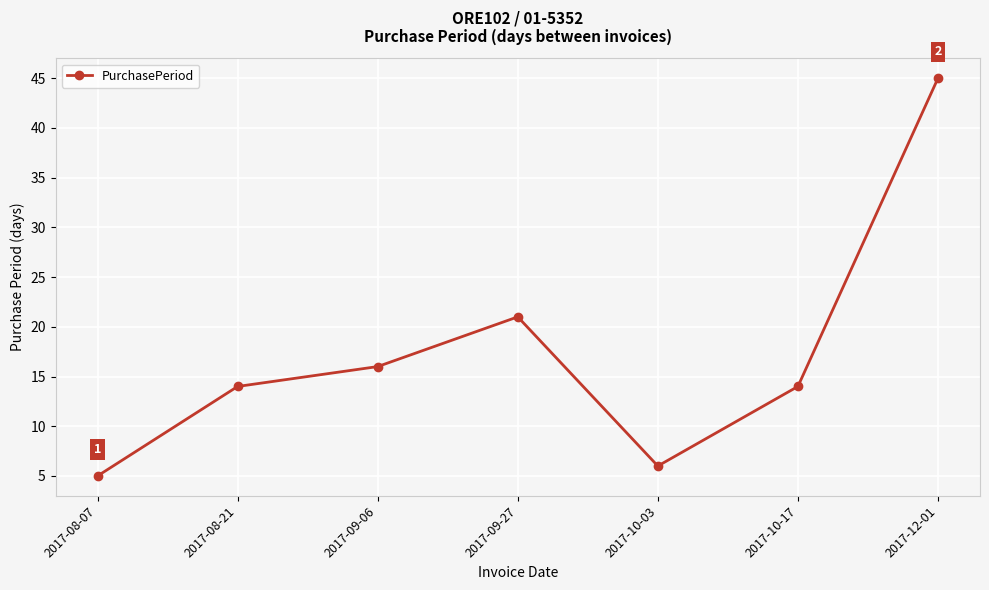

What is the average value?

17